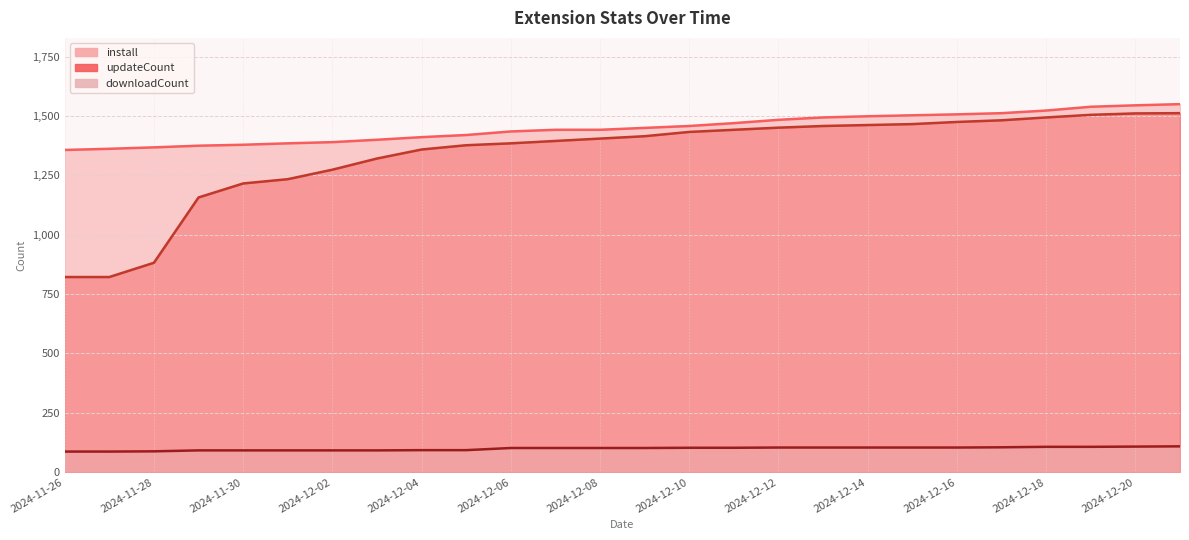

List the series in order of their peak value, highest first.

install, updateCount, downloadCount